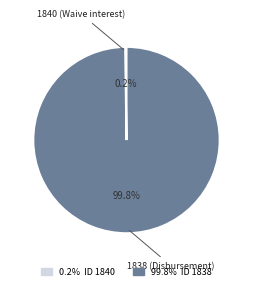

Is there any slice that represents more than half of the pie?

Yes